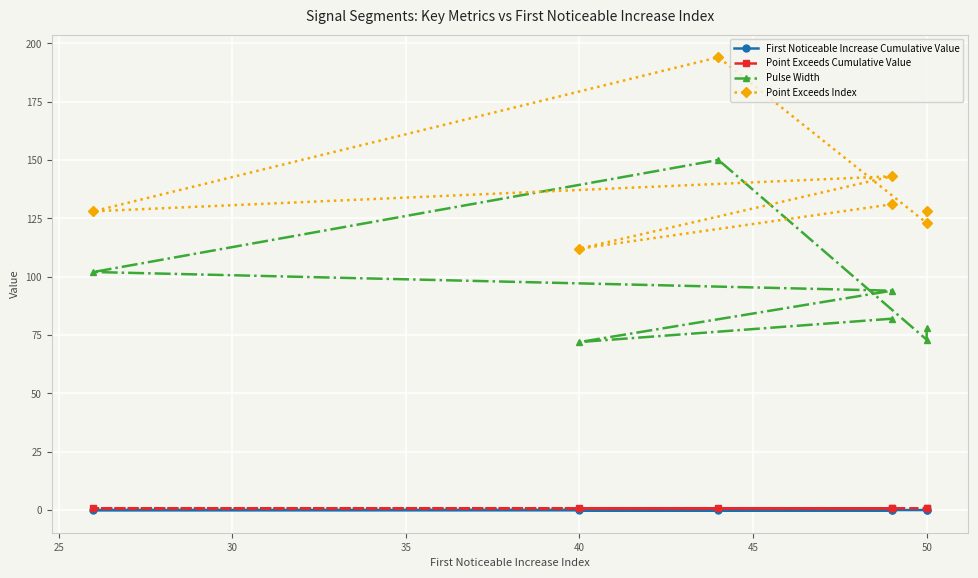

True or false: First Noticeable Increase Cumulative Value has a value of 0.0 at 35.

True